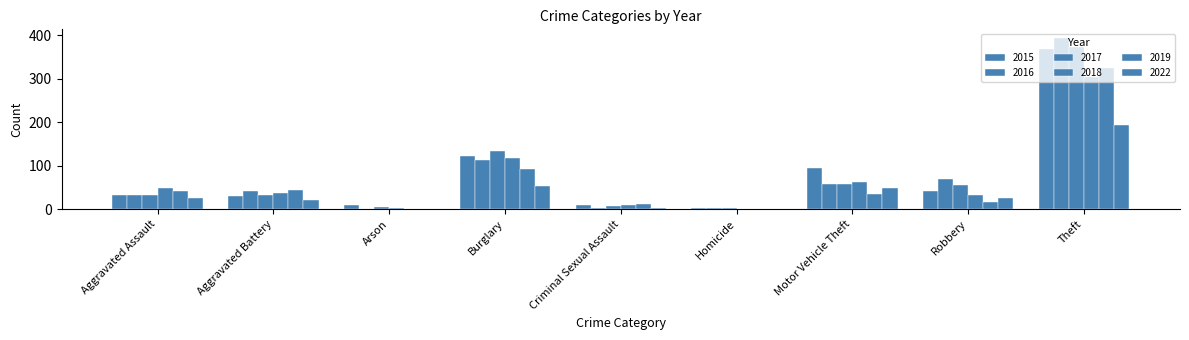

How many data points does each series have?

9